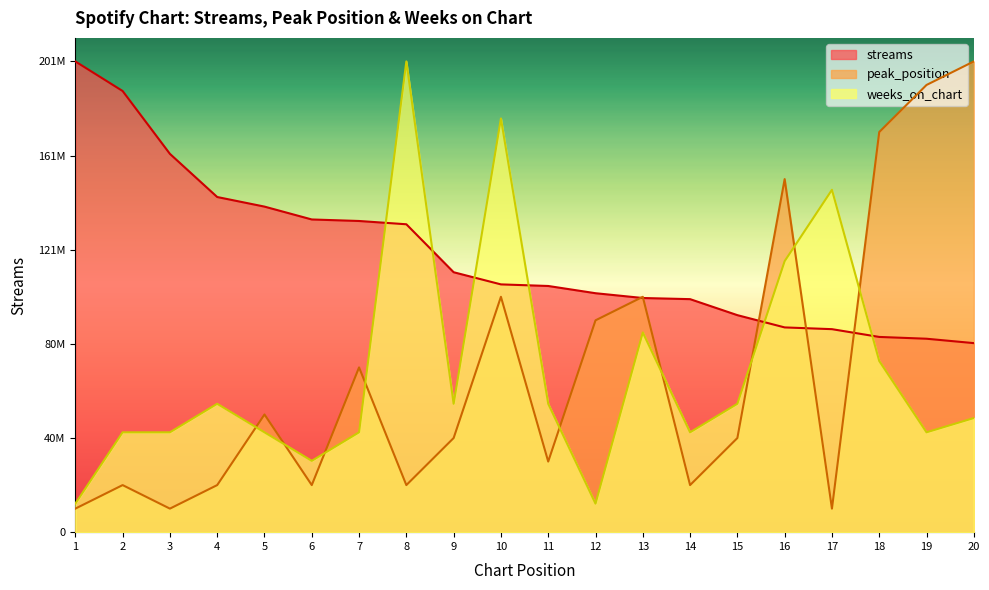

At how many categories does at least one series exceed 902376?

20